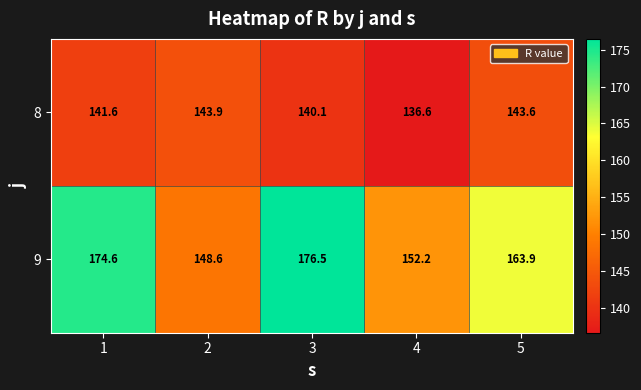

Reading right to left, what are all the values shown in this chart?

8: 143.6	136.6	140.1	143.9	141.6
9: 163.9	152.2	176.5	148.6	174.6